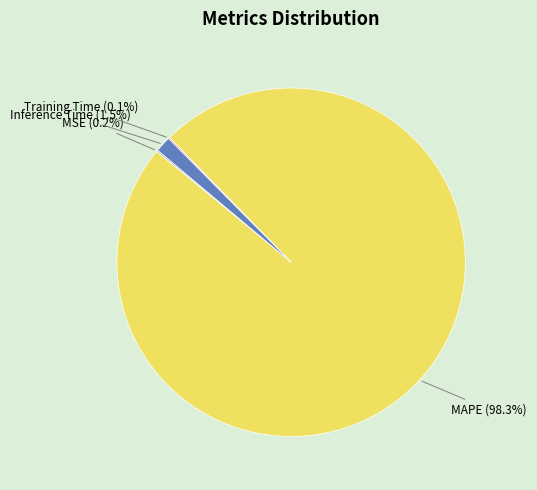

To the nearest percent, what is the average slice percentage?

25%